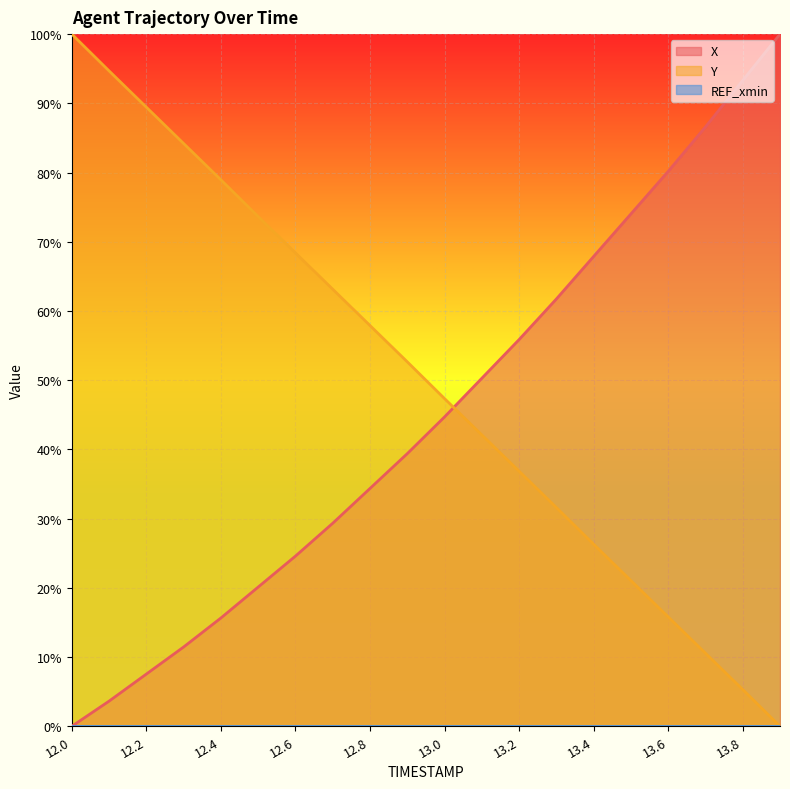

Which series has the widest spread of values?

X